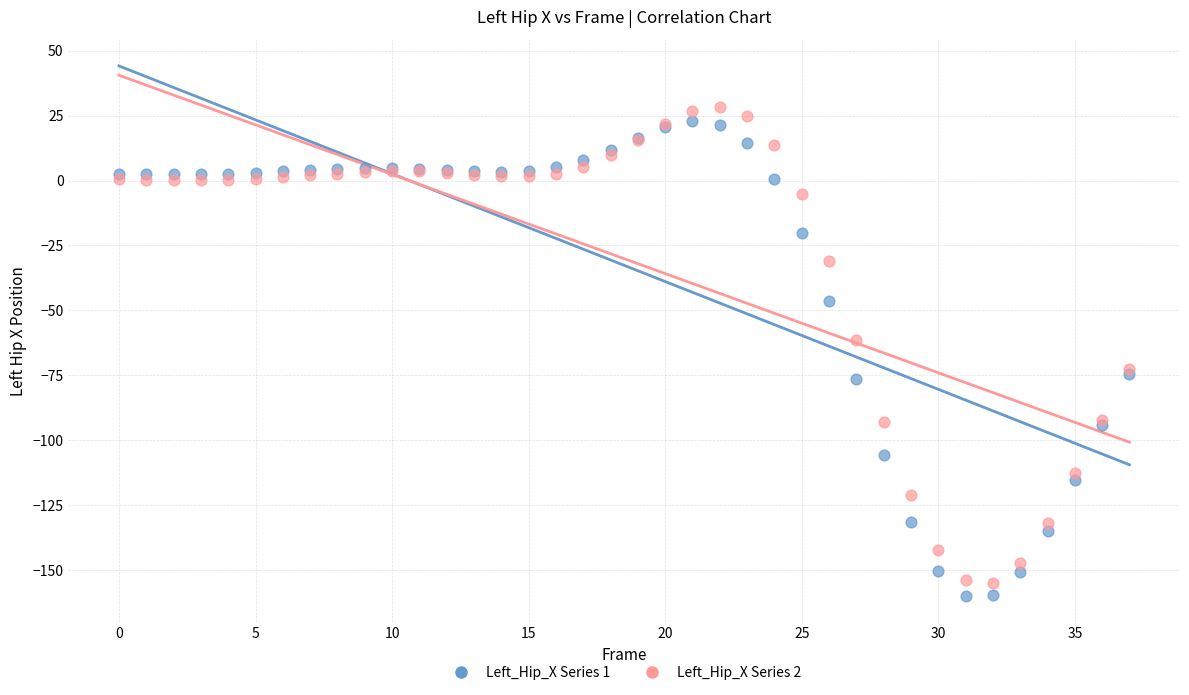

Across all series, what Y value is closest to -65?

-61.6